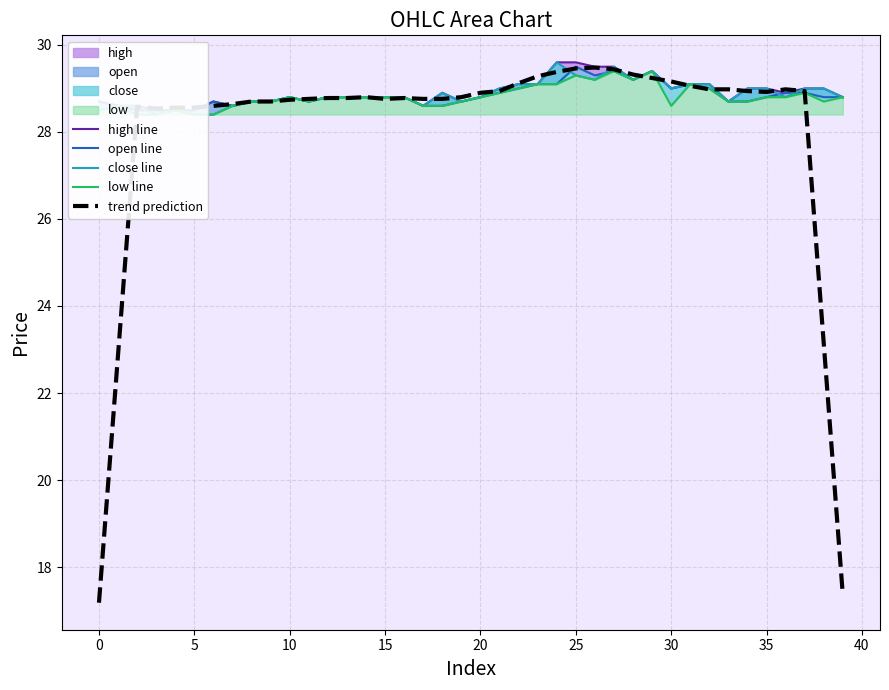

At how many categories does at least one series exceed 23?

40